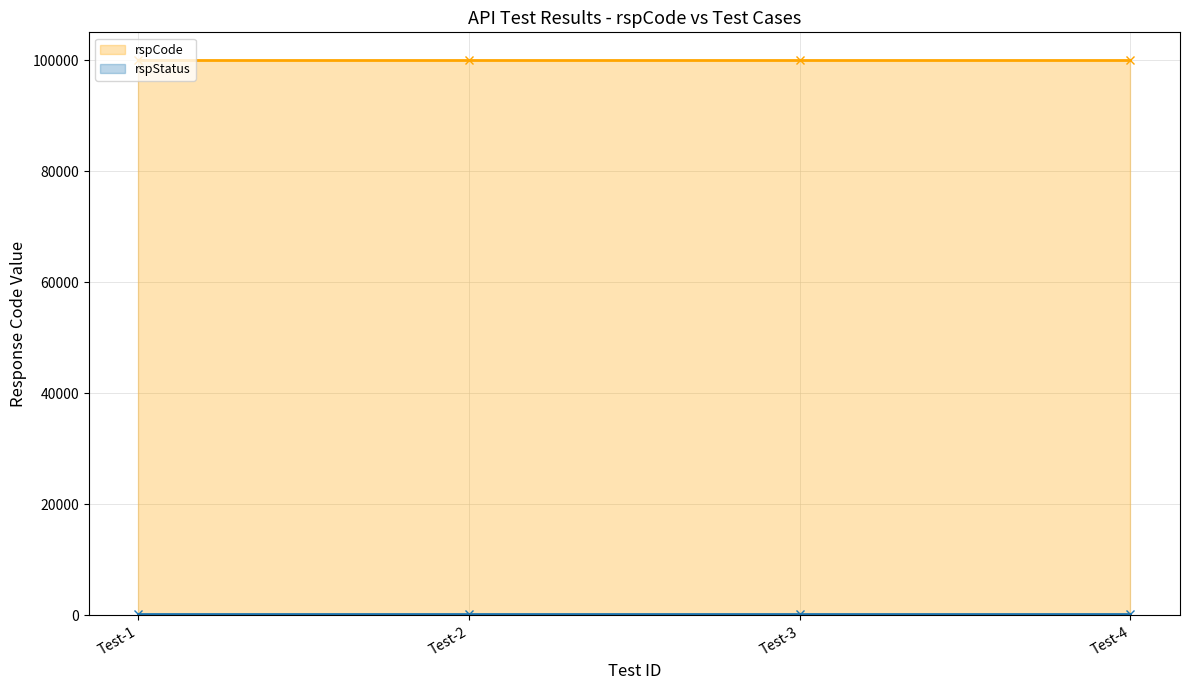

List the series in order of their peak value, highest first.

rspCode, rspStatus